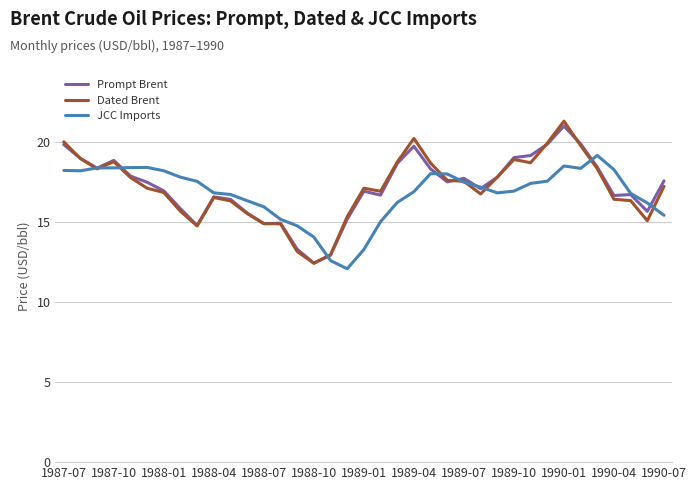

Which series has the largest range (max minus min)?

Dated Brent